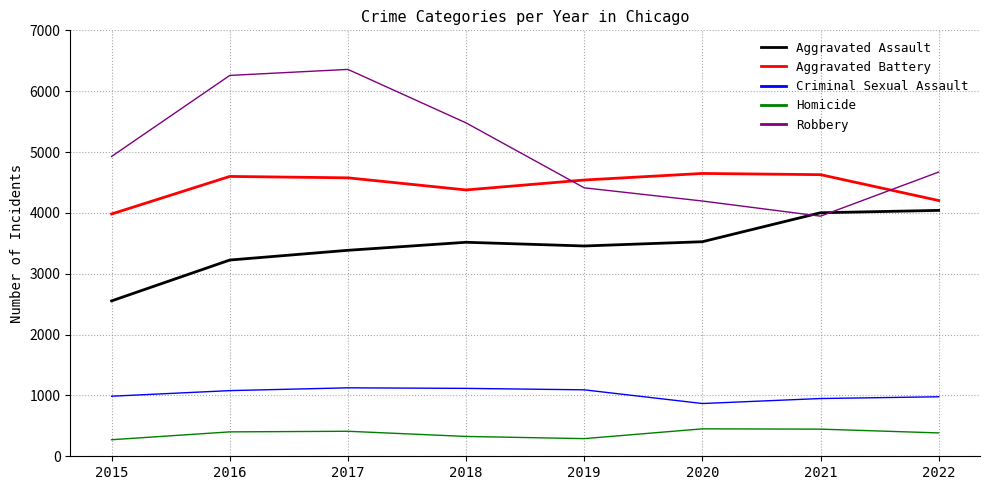

What is the difference between the highest and lowest values at 2016?

5858